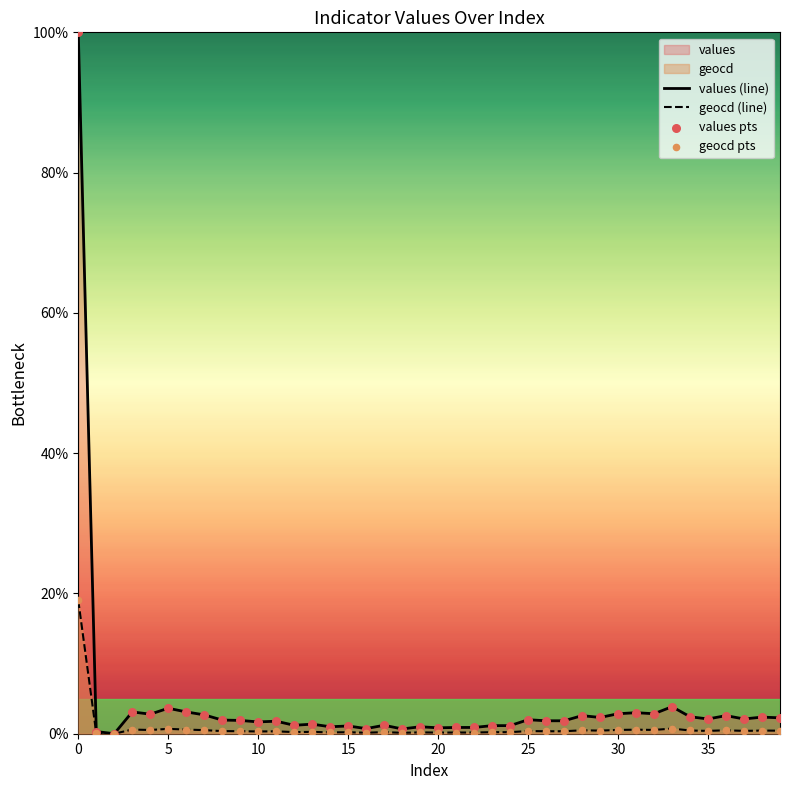

Which series reaches the minimum Y coordinate?

values (line)